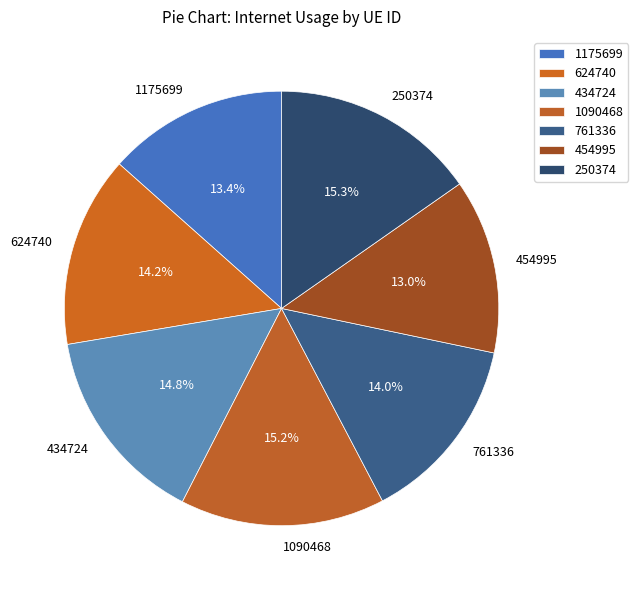

What percentage do 454995 and 624740 together represent?

27.2%